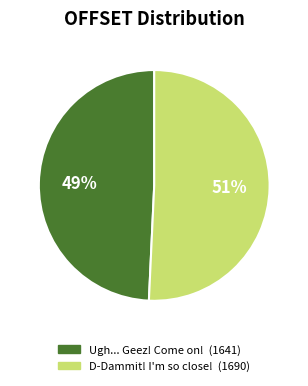

Which category has the biggest portion of the pie?

D-Dammit! I'm so close!